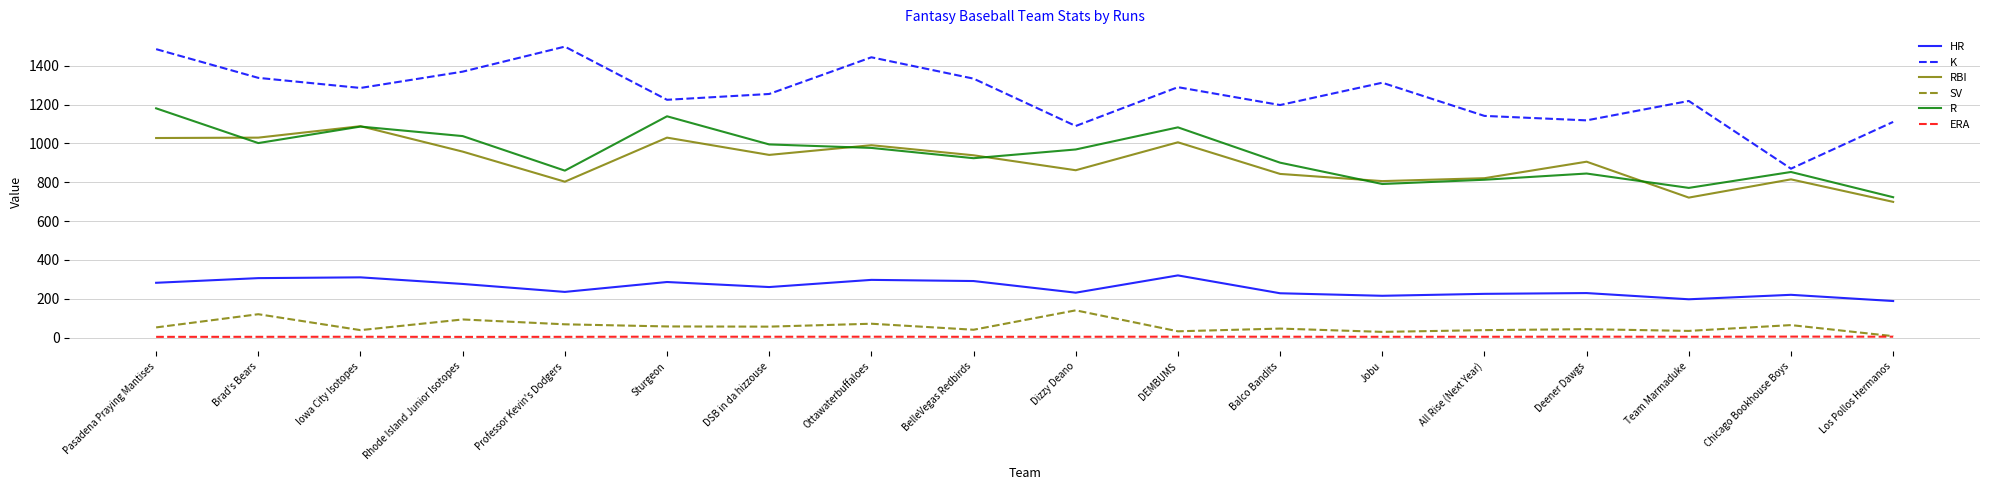

At how many categories does at least one series exceed 1456?

2